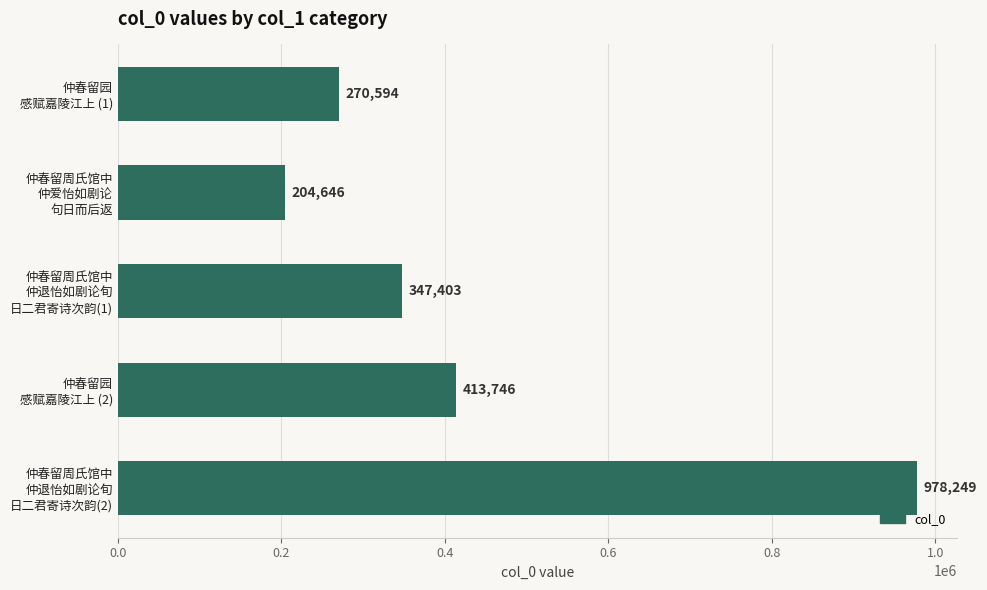

What is the difference between the maximum and second lowest values?

707655